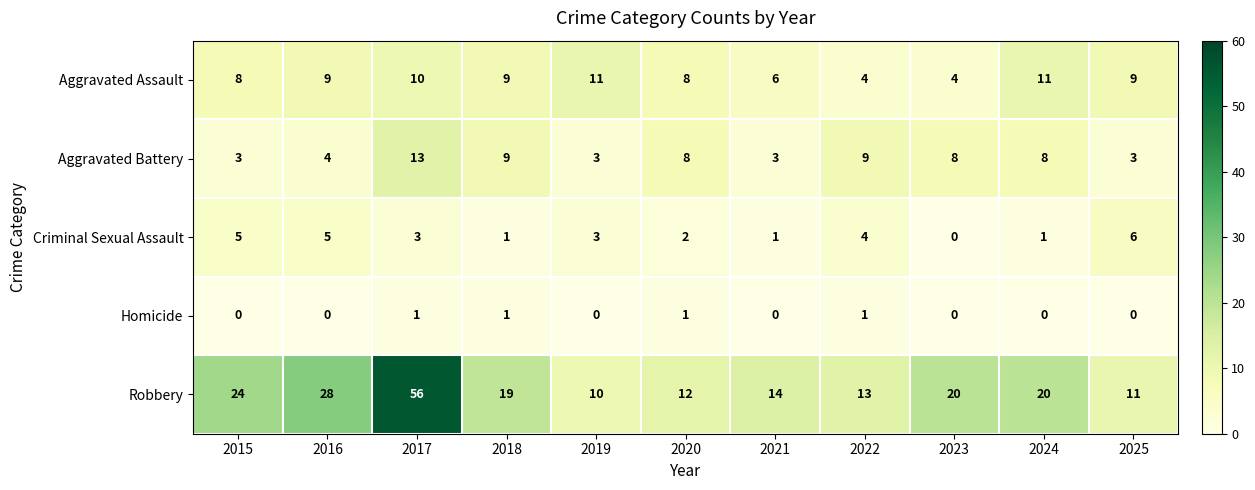

What is the sum of all Robbery values?

227